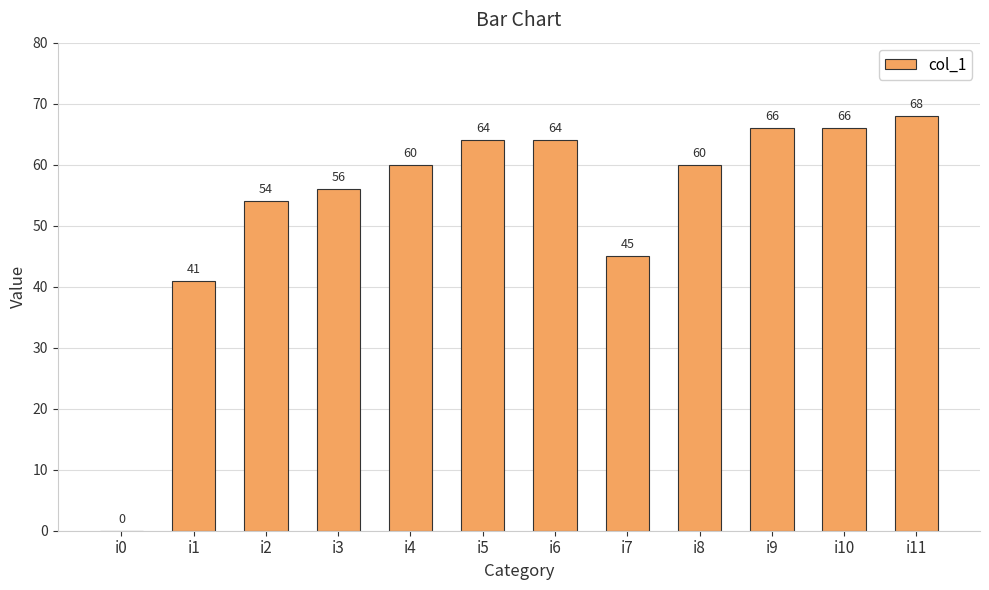

What is the average value?

54